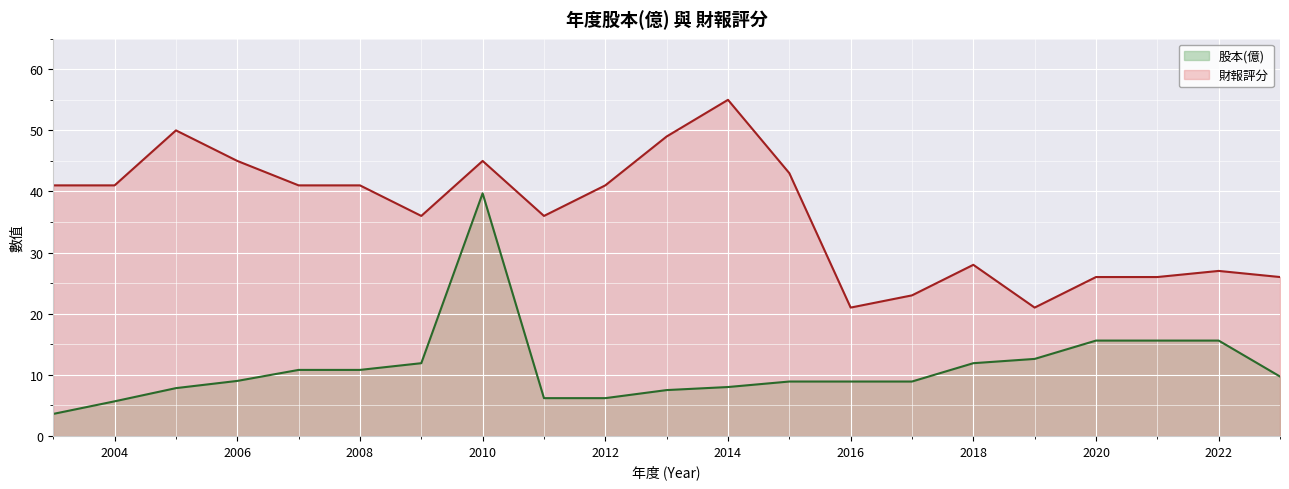

Reading left to right, what are all the values shown in this chart?

股本(億): 2003=3.6	2004=5.7	2005=7.8	2006=9.0	2007=10.8	2008=10.8	2009=11.9	2010=39.7	2011=6.2	2012=6.2	2013=7.5	2014=8.0	2015=8.9	2016=8.9	2017=8.9	2018=11.9	2019=12.6	2020=15.6	2021=15.6	2022=15.6	2023=9.7
財報評分: 2003=41.0	2004=41.0	2005=50.0	2006=45.0	2007=41.0	2008=41.0	2009=36.0	2010=45.0	2011=36.0	2012=41.0	2013=49.0	2014=55.0	2015=43.0	2016=21.0	2017=23.0	2018=28.0	2019=21.0	2020=26.0	2021=26.0	2022=27.0	2023=26.0